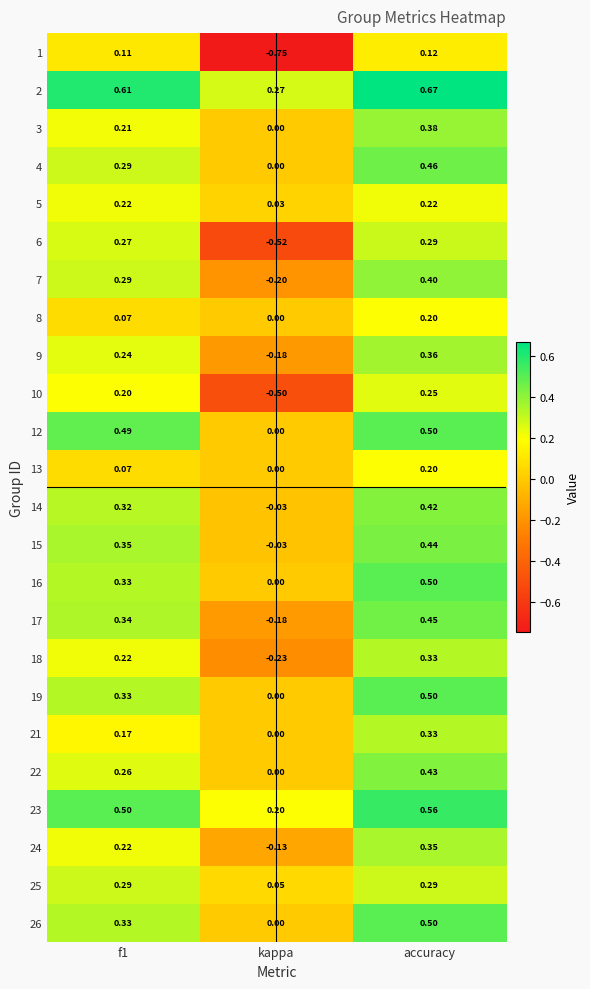

At which label does 2 reach its minimum?

kappa